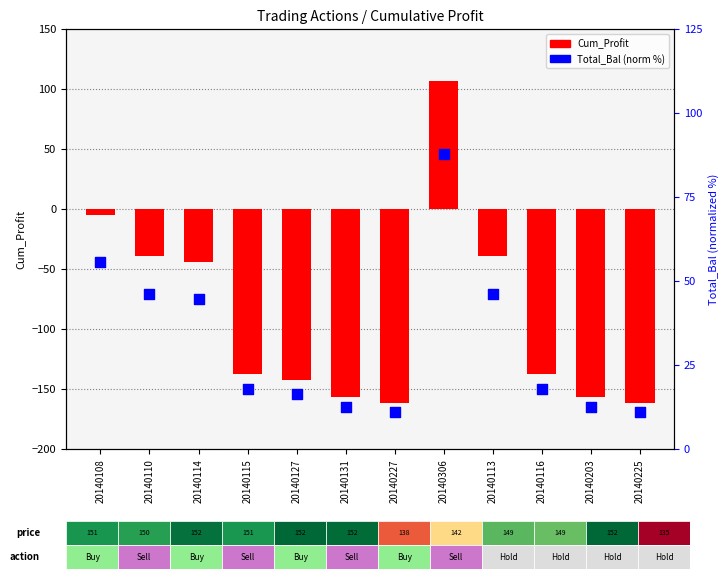

Which series has the largest total across all categories?

Total_Bal (norm)